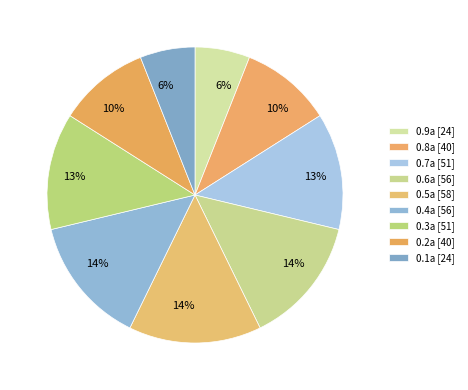

How many slices are in this pie chart?

9